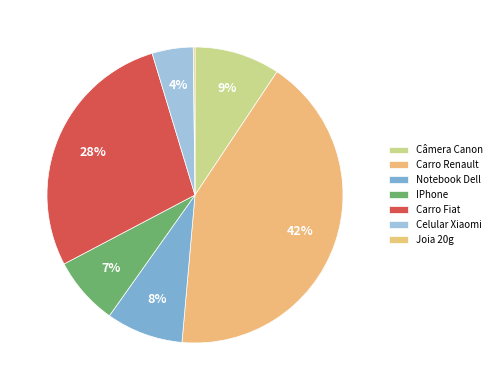

What is the largest slice in the pie chart?

Carro Renault